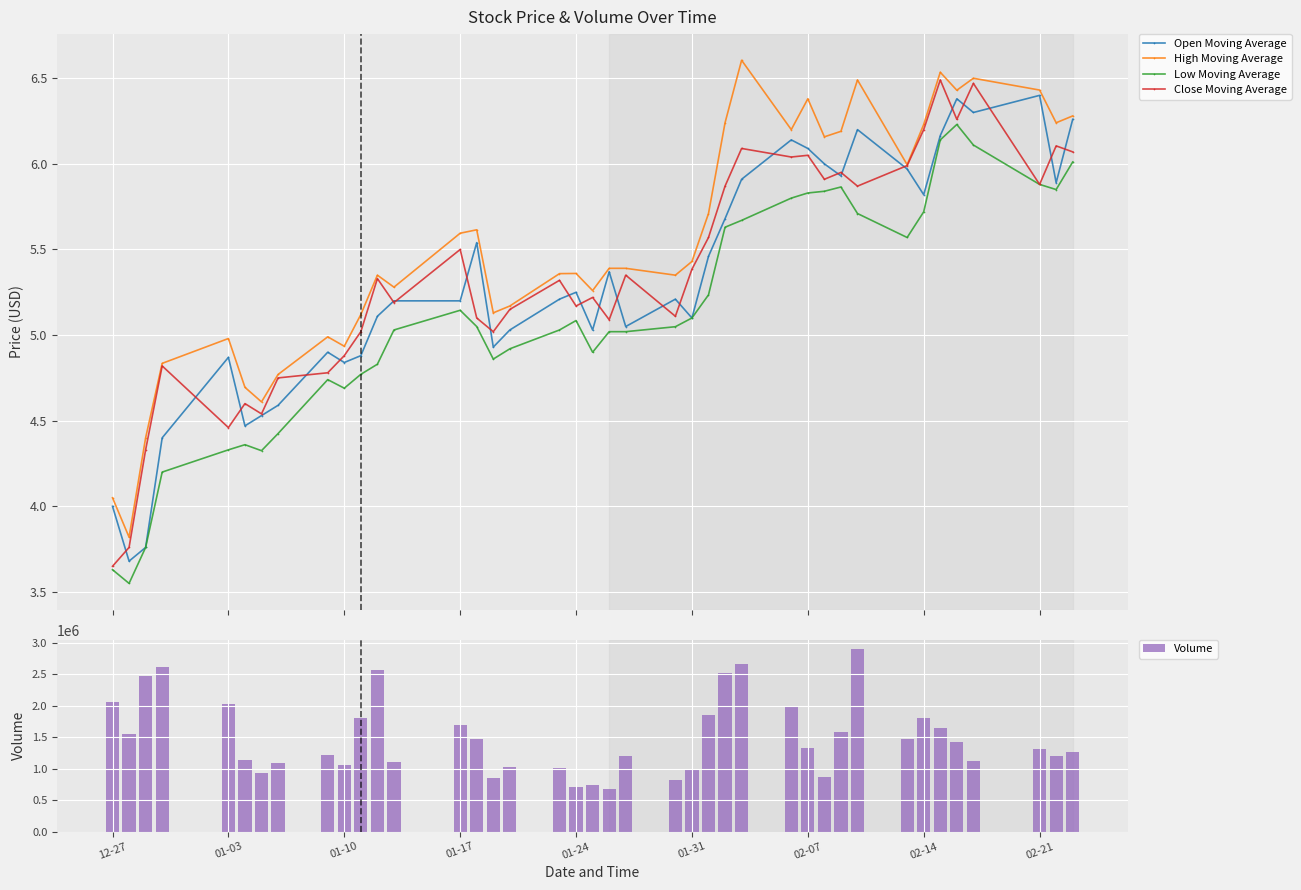

What is the highest value of the Open Moving Average series?

6.4